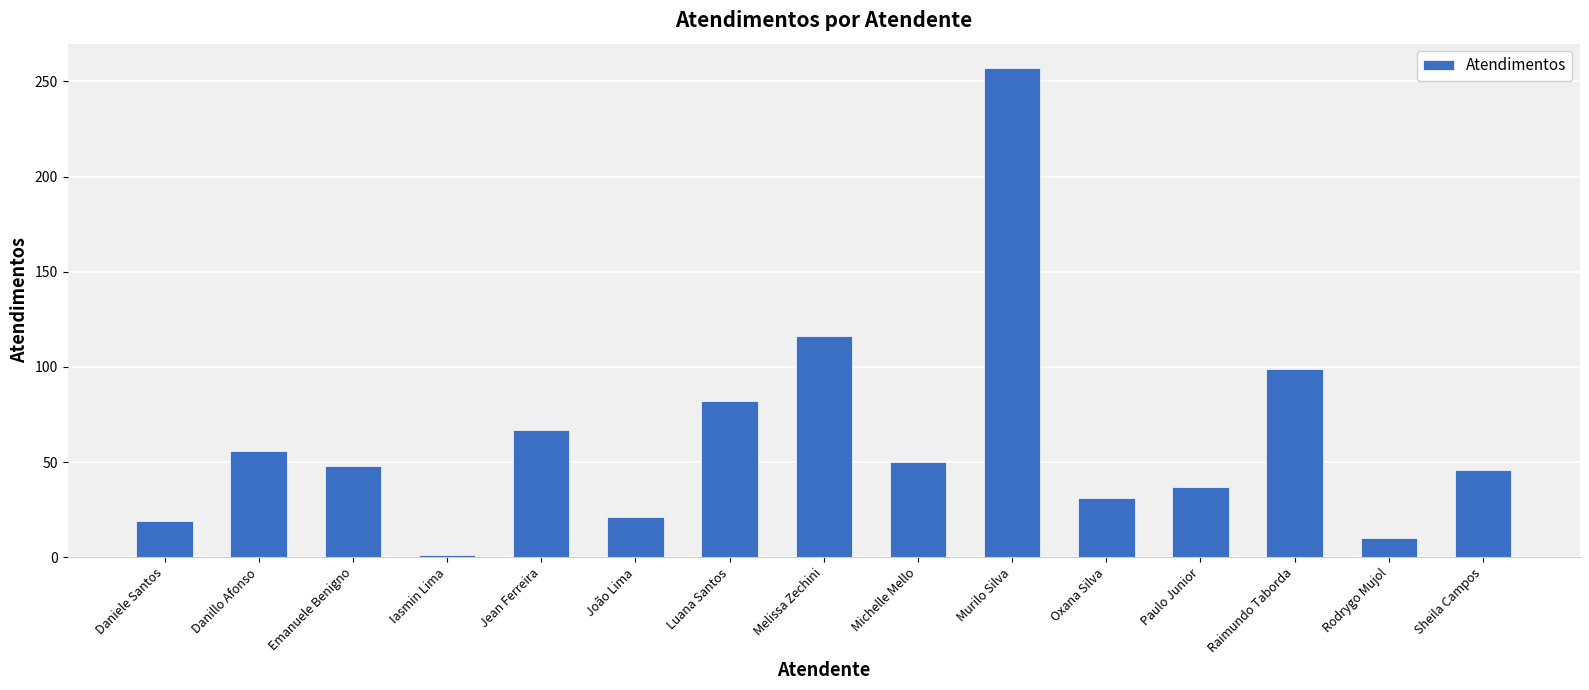

Reading left to right, transcribe all the data shown in this chart.

Daniele Santos=19	Danillo Afonso=56	Emanuele Benigno=48	Iasmin Lima=1	Jean Ferreira=67	João Lima=21	Luana Santos=82	Melissa Zechini=116	Michelle Mello=50	Murilo Silva=257	Oxana Silva=31	Paulo Junior=37	Raimundo Taborda=99	Rodrygo Mujol=10	Sheila Campos=46